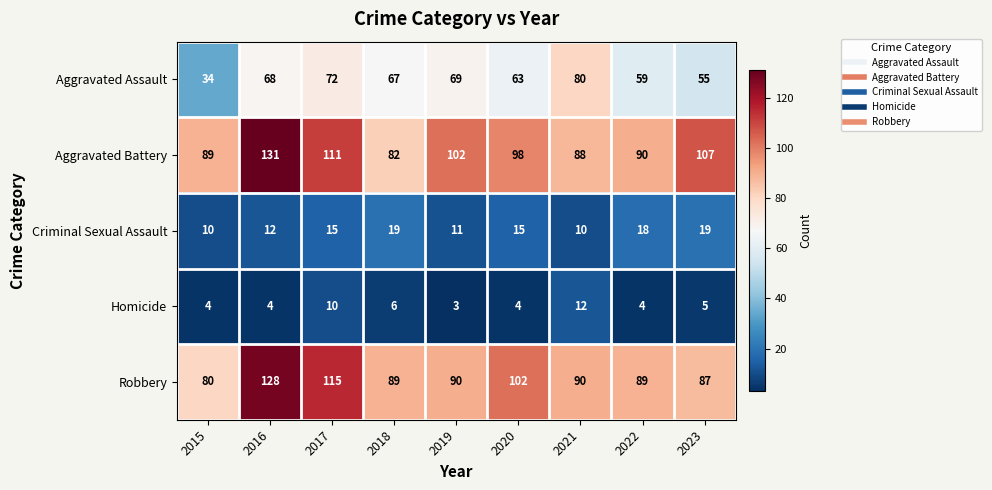

At which label does Robbery reach its peak?

2016